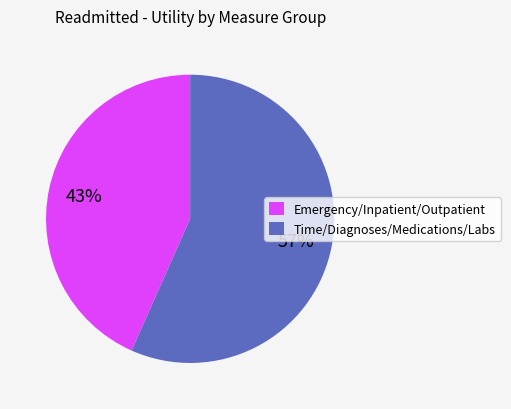

True or false: Time/Diagnoses/Medications/Labs accounts for 57% of the total.

True